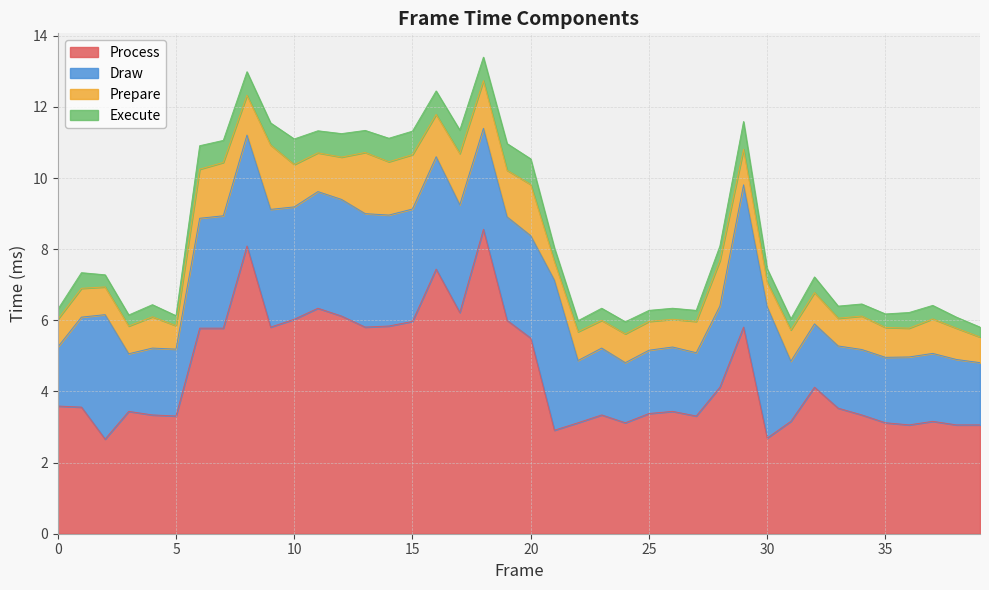

At which category is the sum across all series the highest?

18